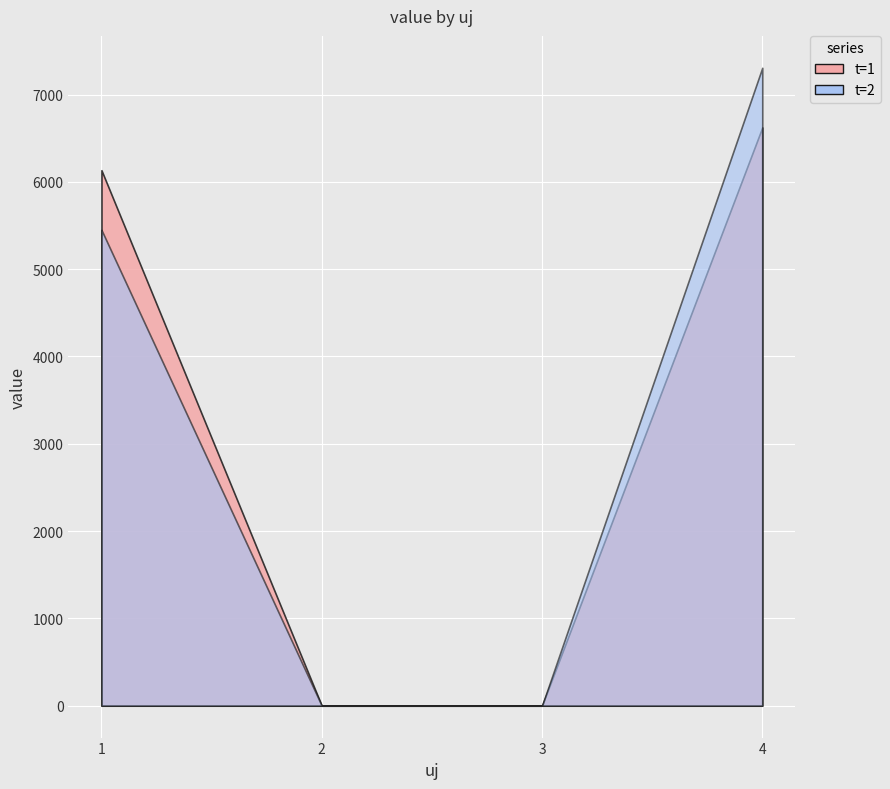

What is the sum of the values at 4 and 4?

13929.1